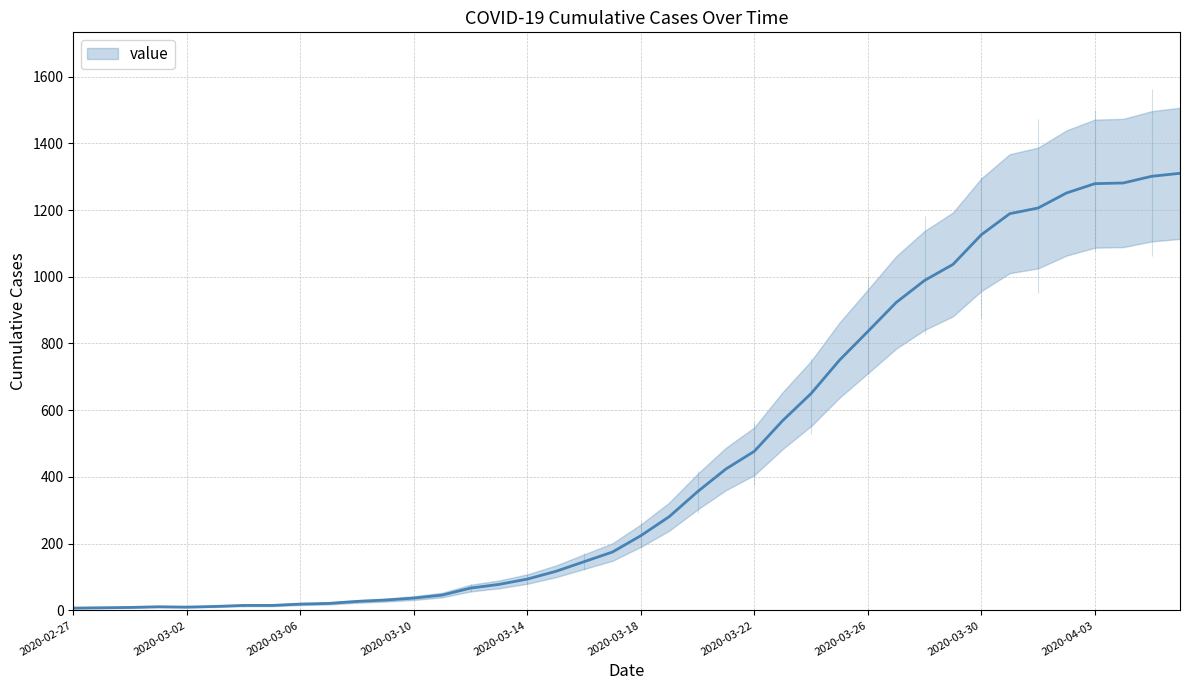

What is the ratio of the value at 2020-02-27 to the value at 2020-03-06?

0.4